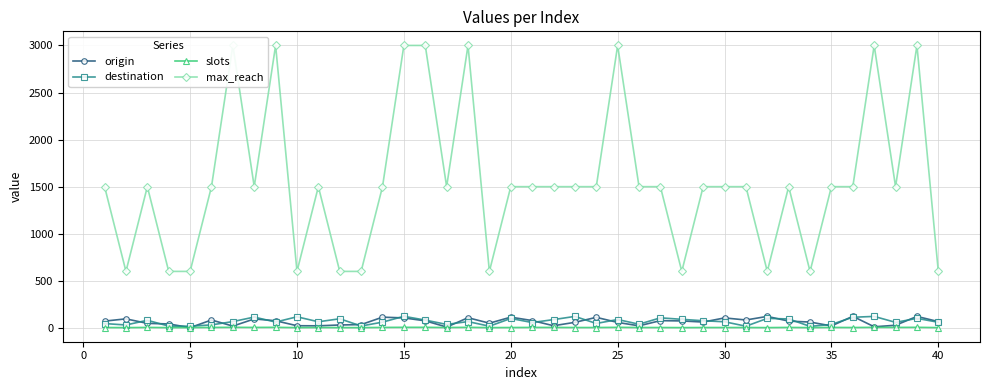

How many data points in slots are less than 4?

11